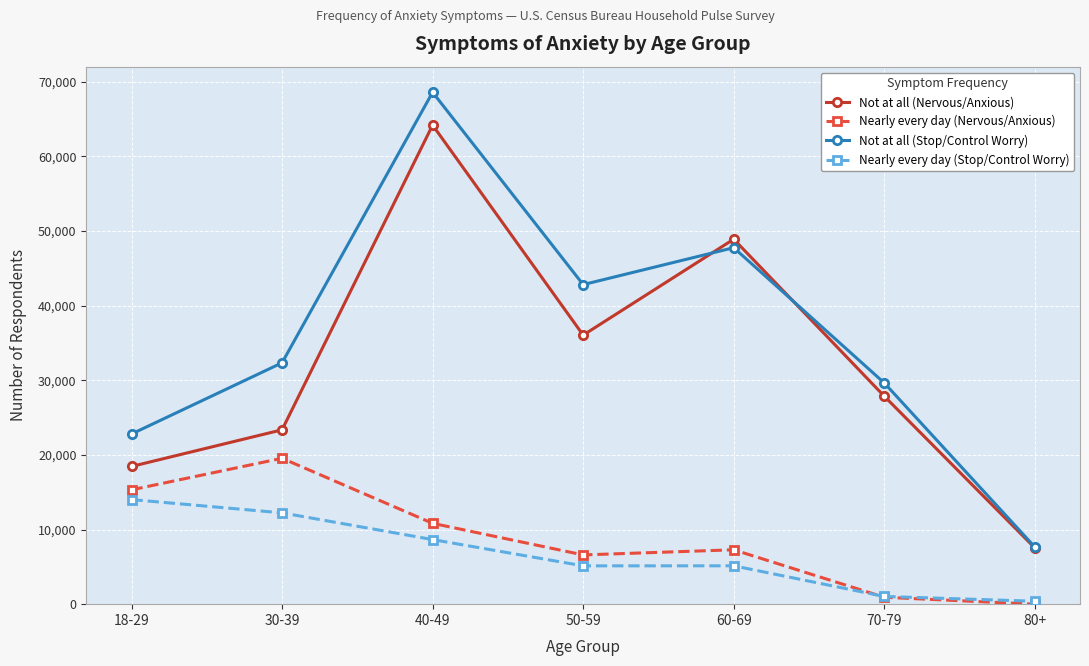

True or false: Not at all (Nervous/Anxious) and Nearly every day (Stop/Control Worry) intersect in this chart.

False